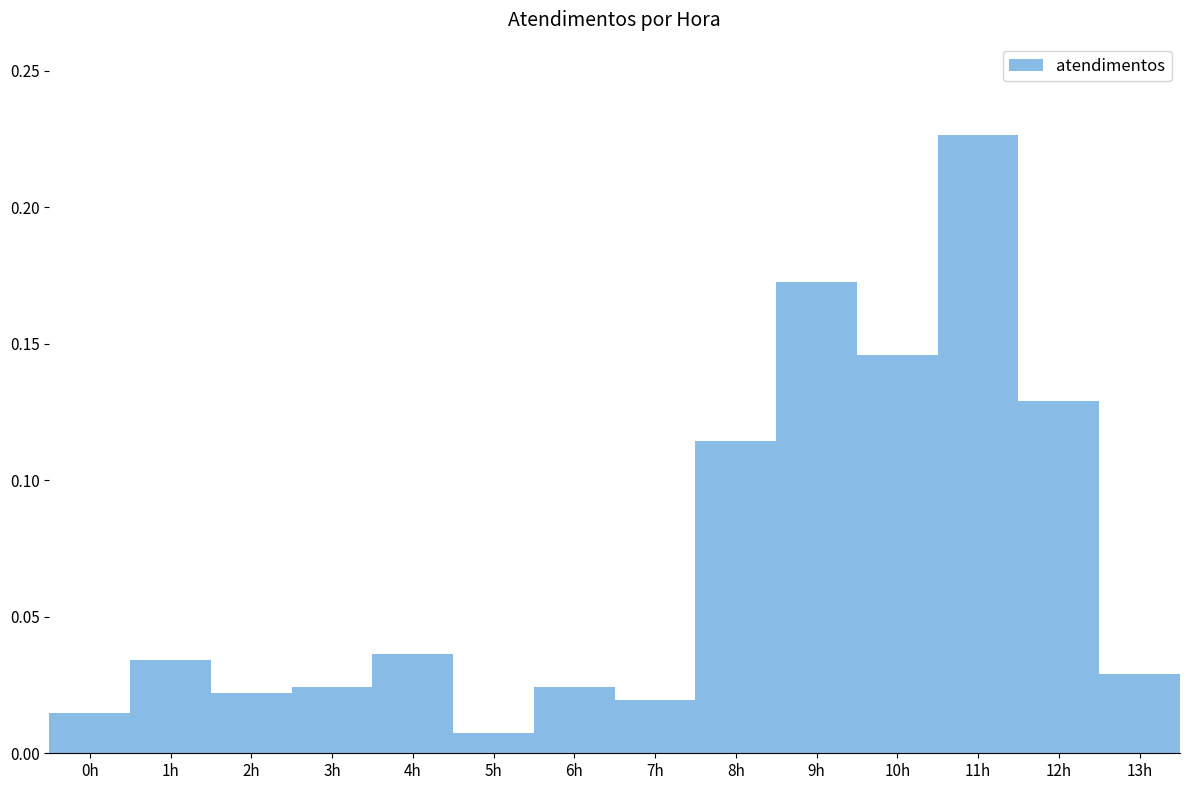

Which has a higher value, 13h or 8h?

8h